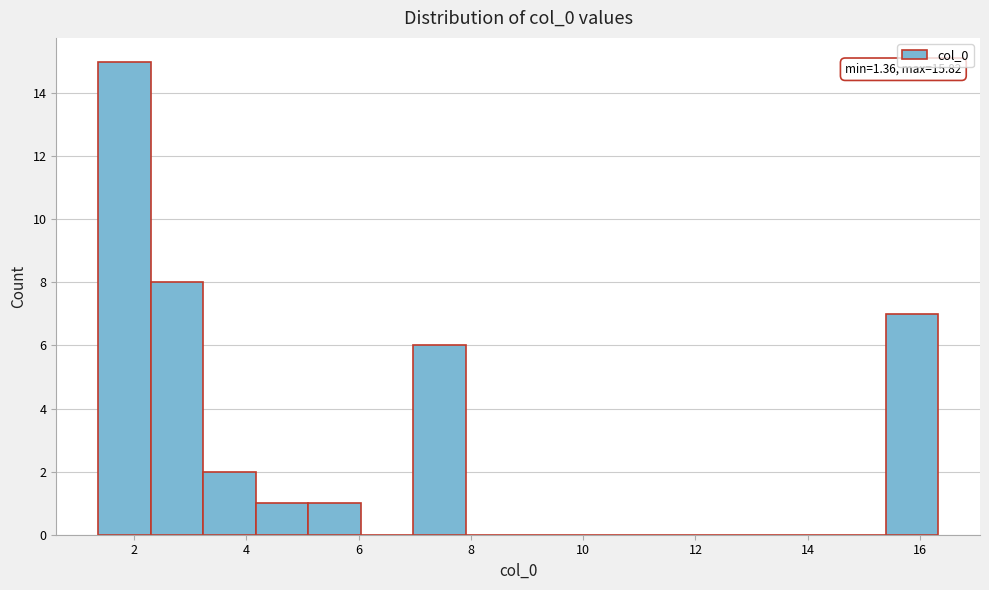

Over which range of the x-axis is the bar tallest?

1.4 to 2.2